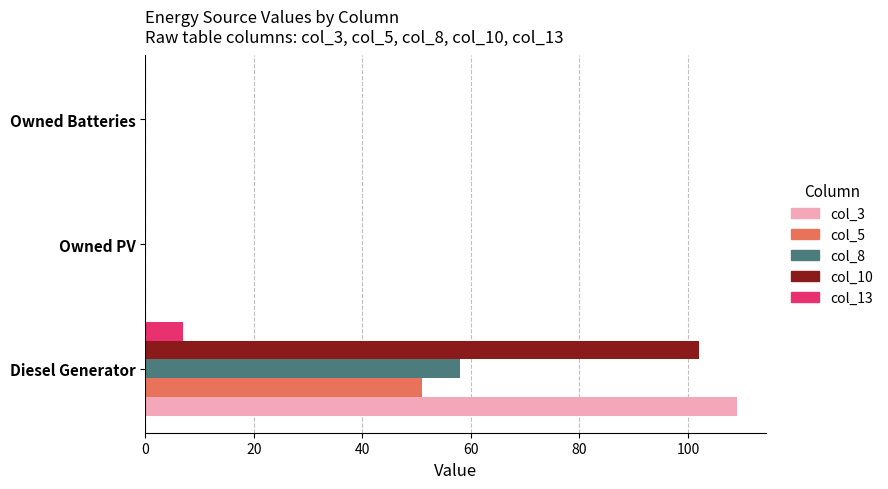

Is the value of col_3 at Owned PV greater than the value of col_5 at Diesel Generator?

No